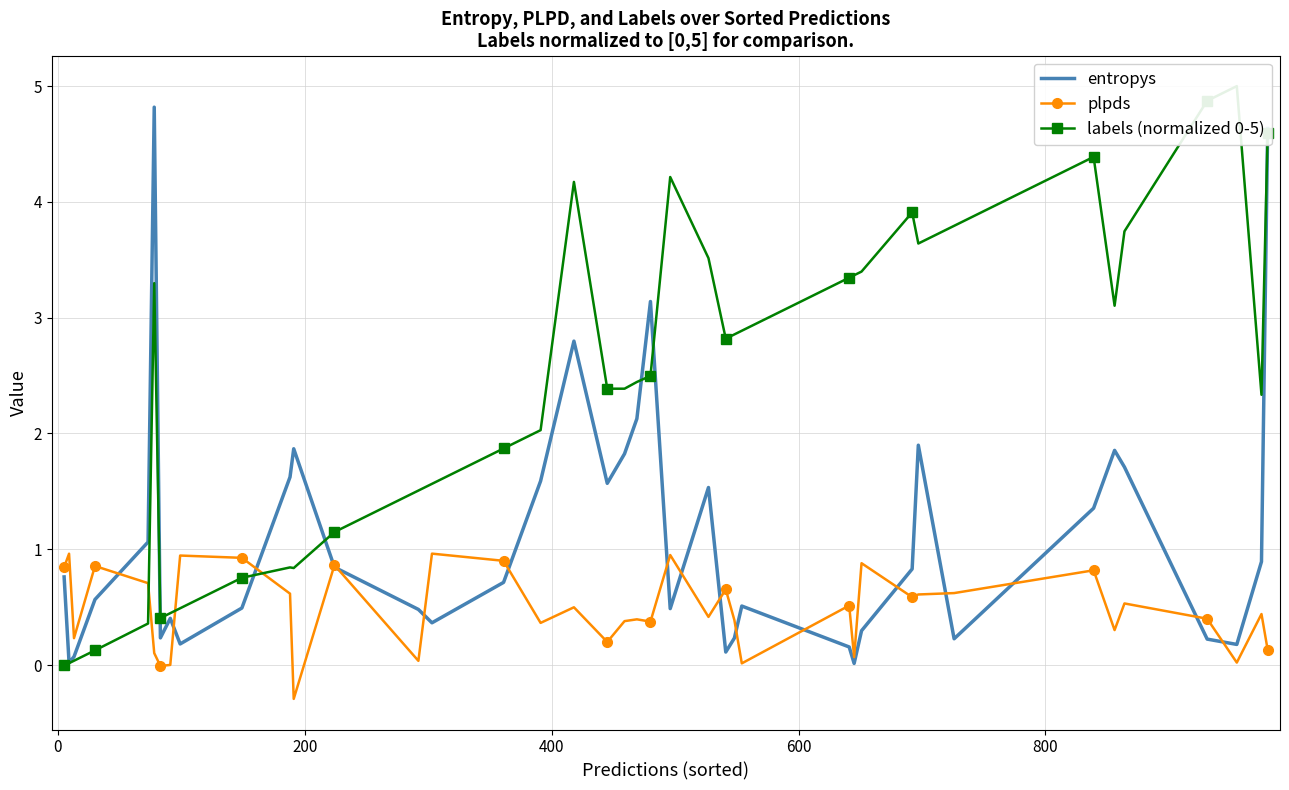

What is the lowest value of the plpds series?

-0.3